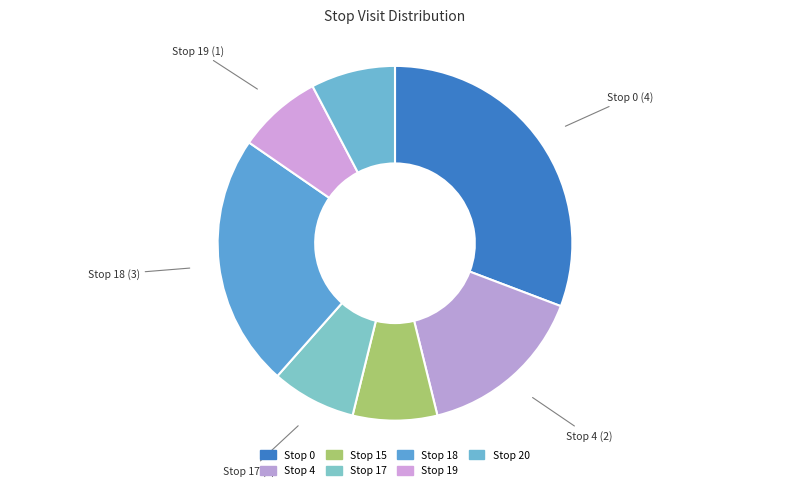

Is the sum of Stop 18 and Stop 4 greater than half?

No